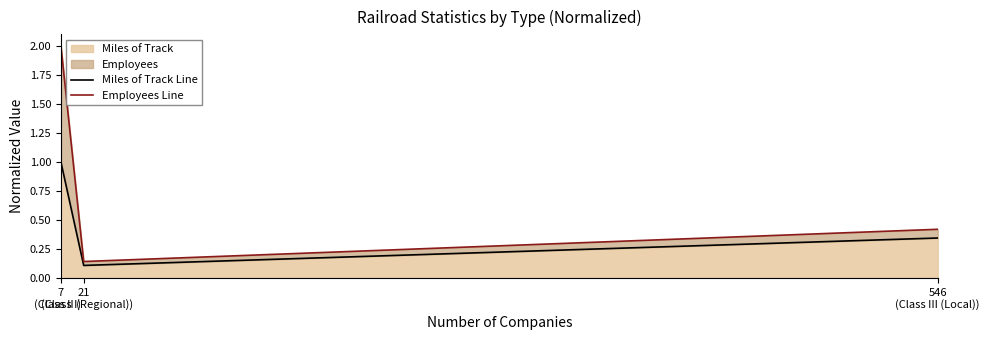

What is the label of the 2nd point from the right?

21
(Class II (Regional))